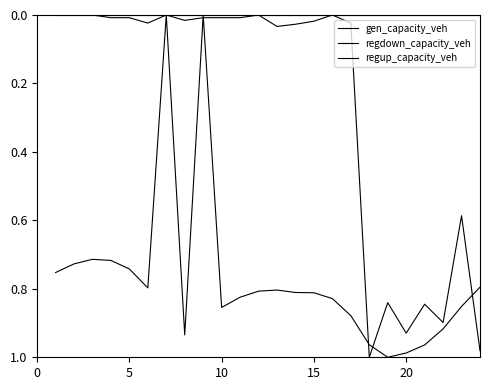

Does the chart have visible grid lines?

No